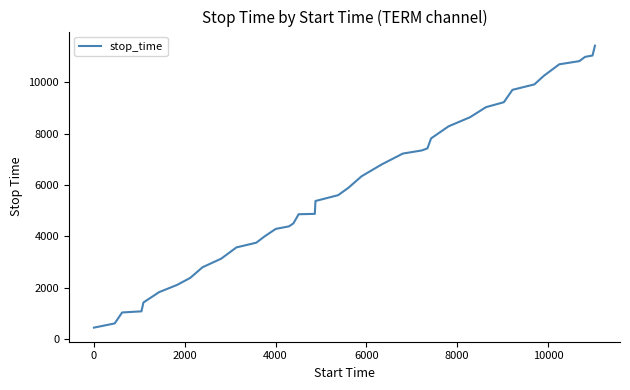

What is the difference between the maximum and minimum values?

10959